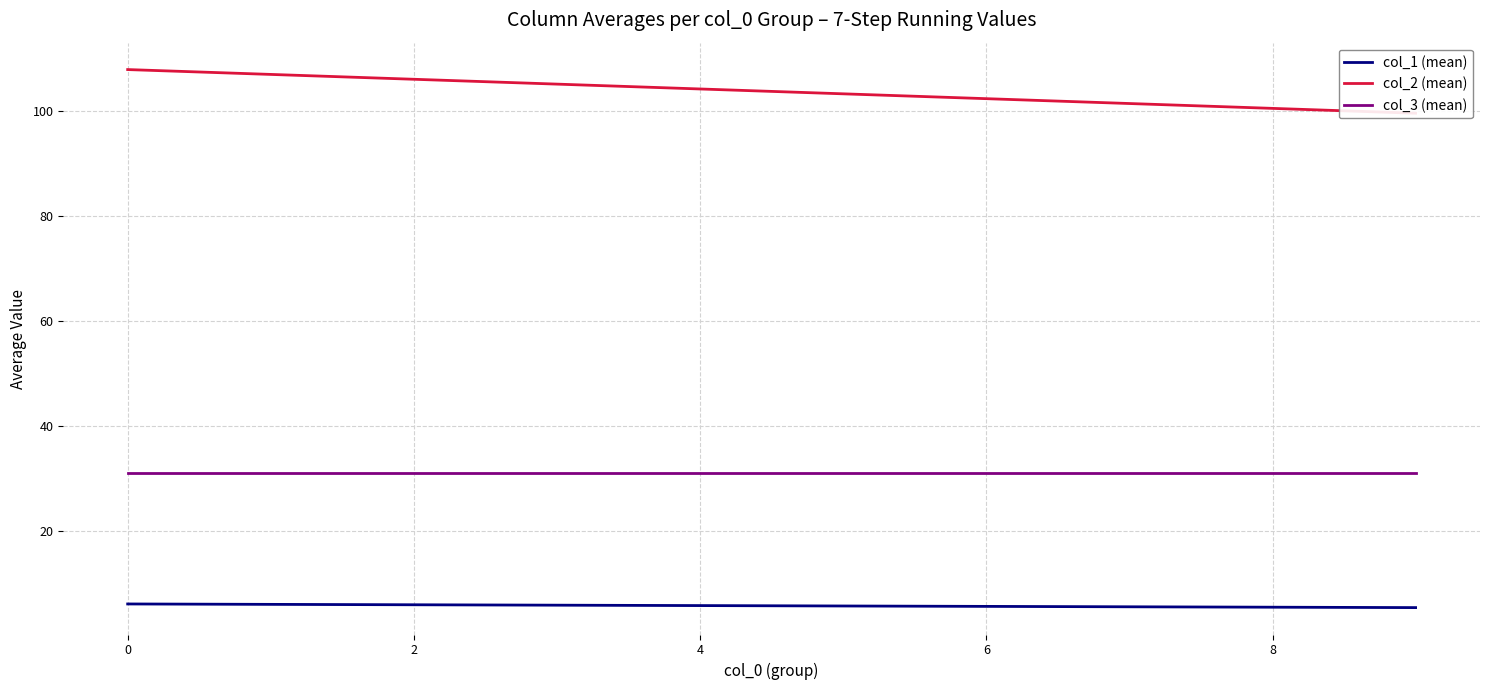

True or false: col_3 (mean) and col_1 (mean) intersect in this chart.

False